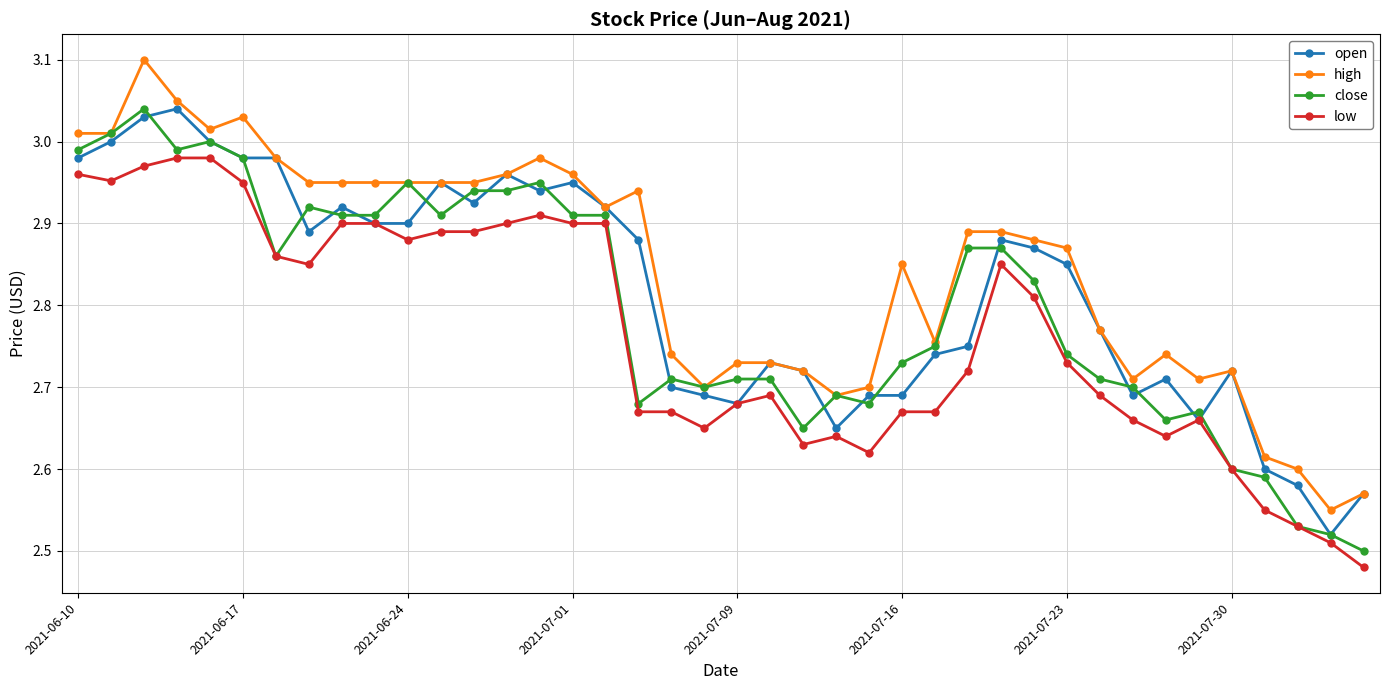

Which series has the largest total across all categories?

high